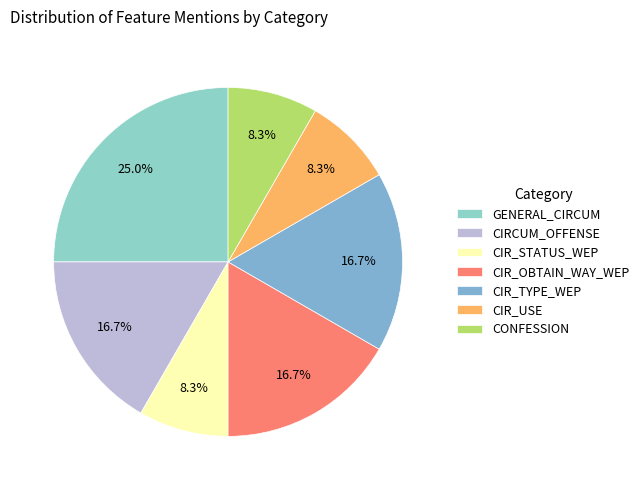

Which category has the biggest portion of the pie?

GENERAL_CIRCUM